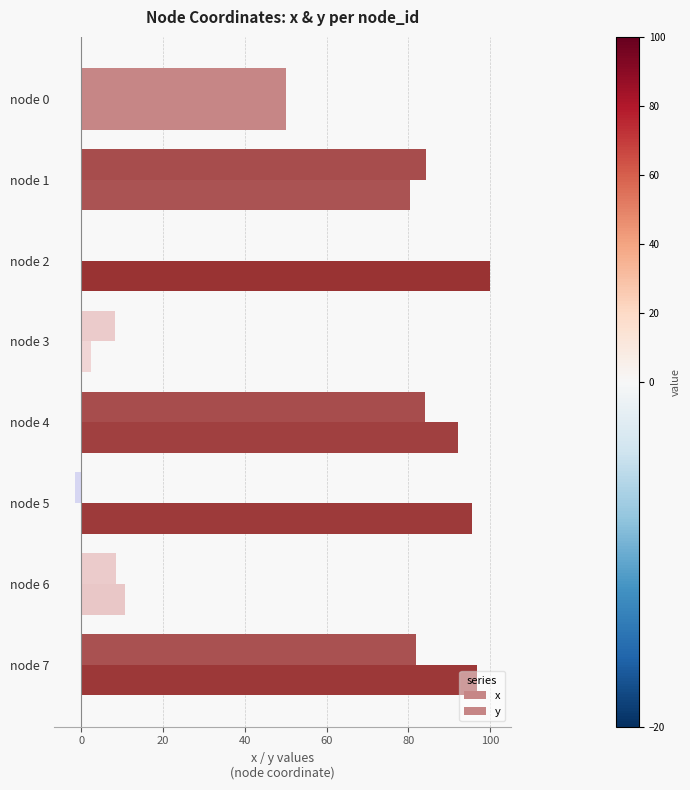

How many data points does each series have?

8